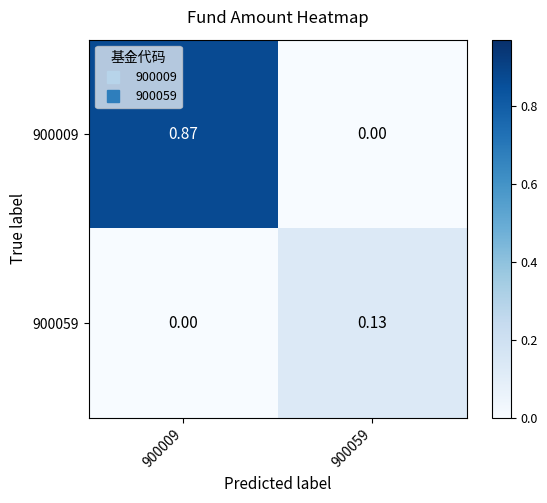

Which label corresponds to the smallest value in the chart?

900059